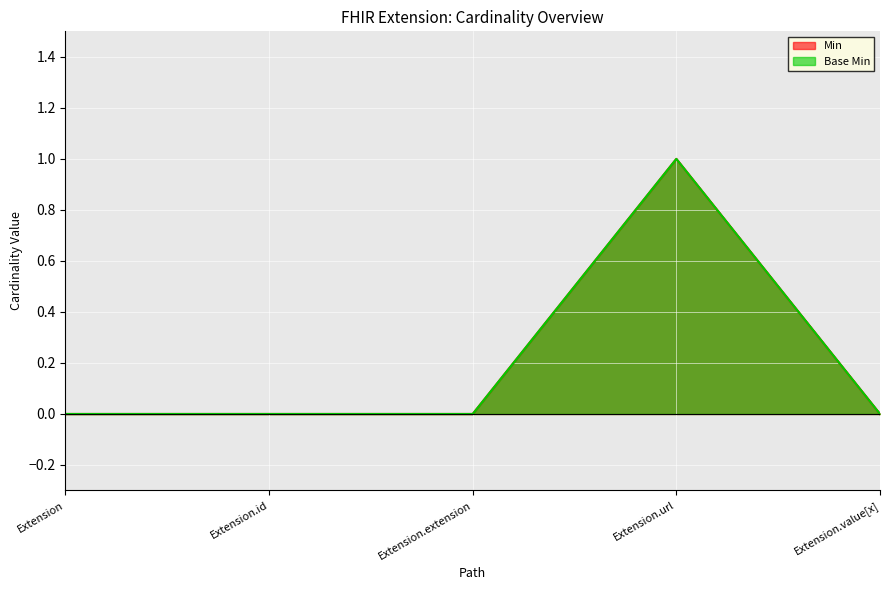

How many interior local peaks does the Base Min series have?

1